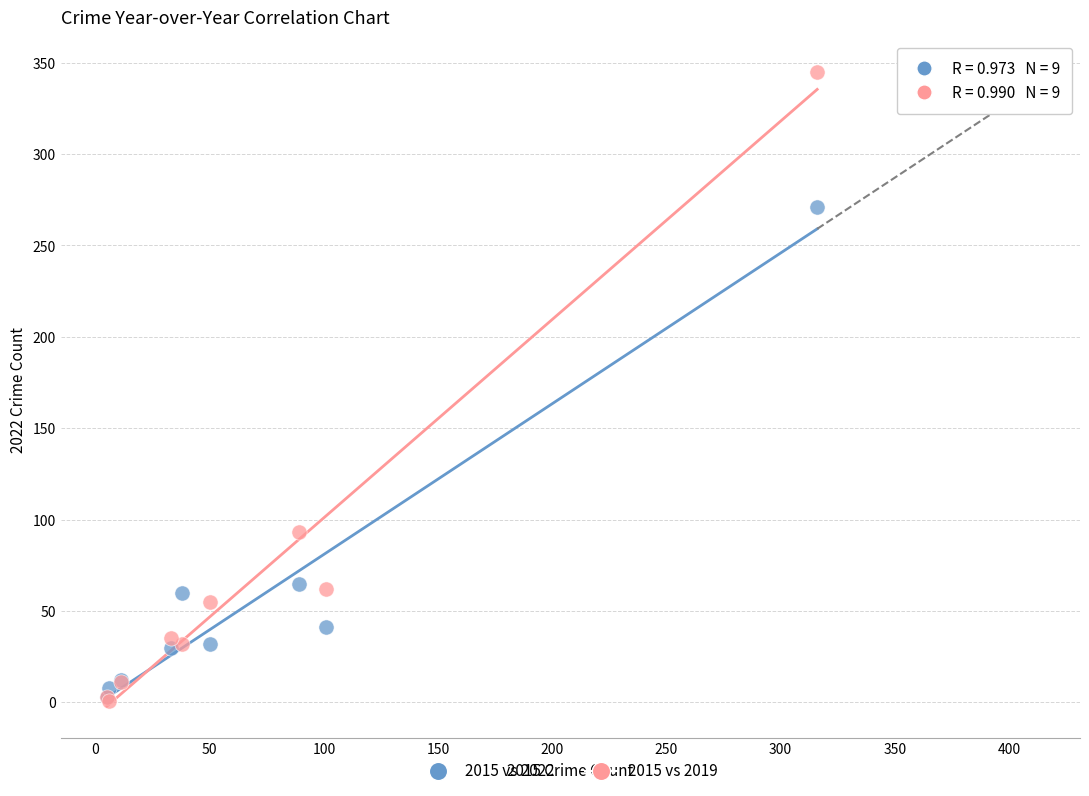

Which series reaches the maximum Y coordinate?

2015 vs 2019